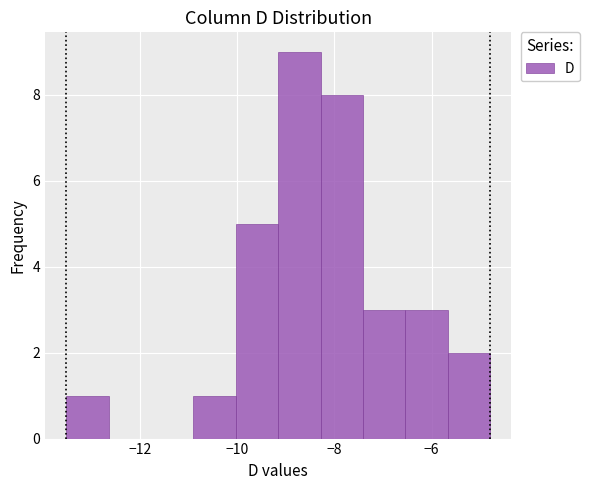

What is the height of the bar covering -5.6 to -4.8 on the x-axis? Neither the bar edges nor the heights are printed on the chart, so give them approximately, as read against the axes.

2